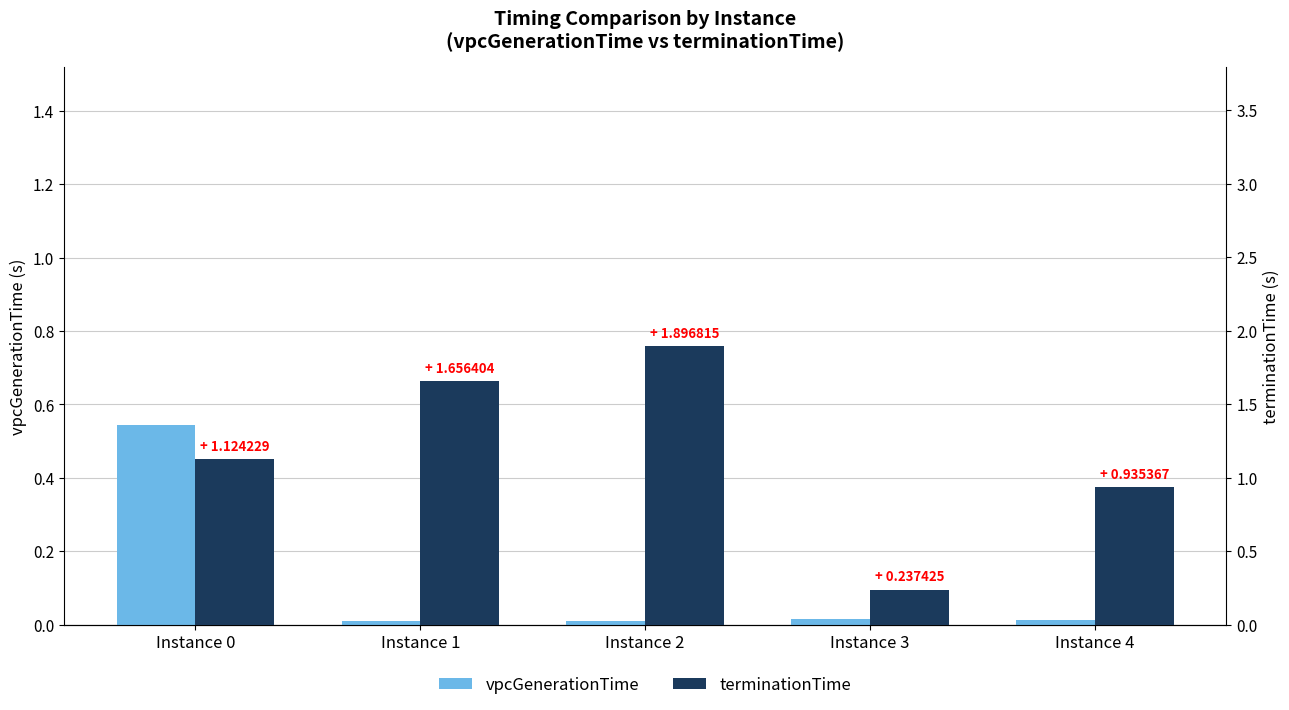

How many values in the terminationTime series exceed 1?

3